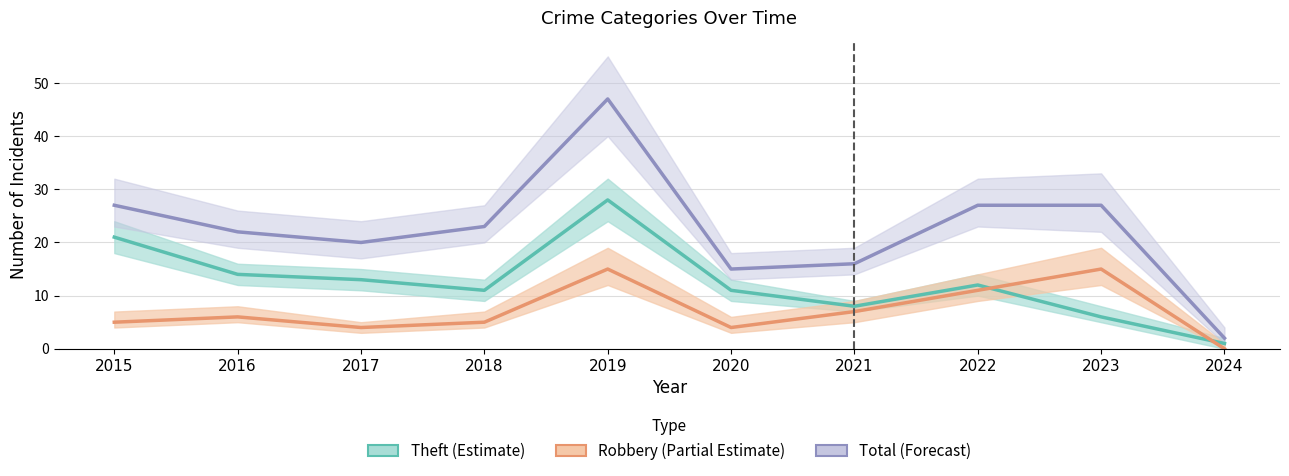

What is the value of the Robbery (Partial Estimate) point at the 4th from the left?

5